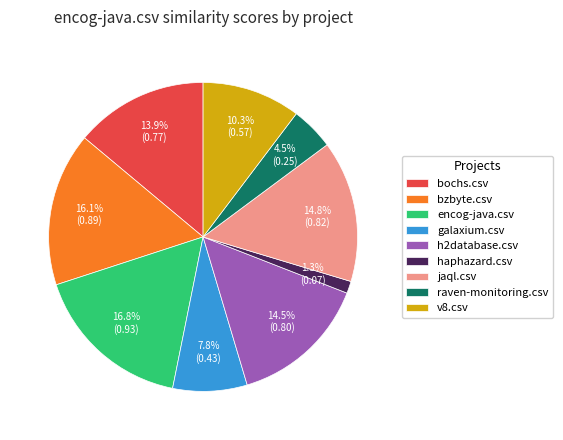

The haphazard.csv slice represents 1% of the pie. True or false?

True